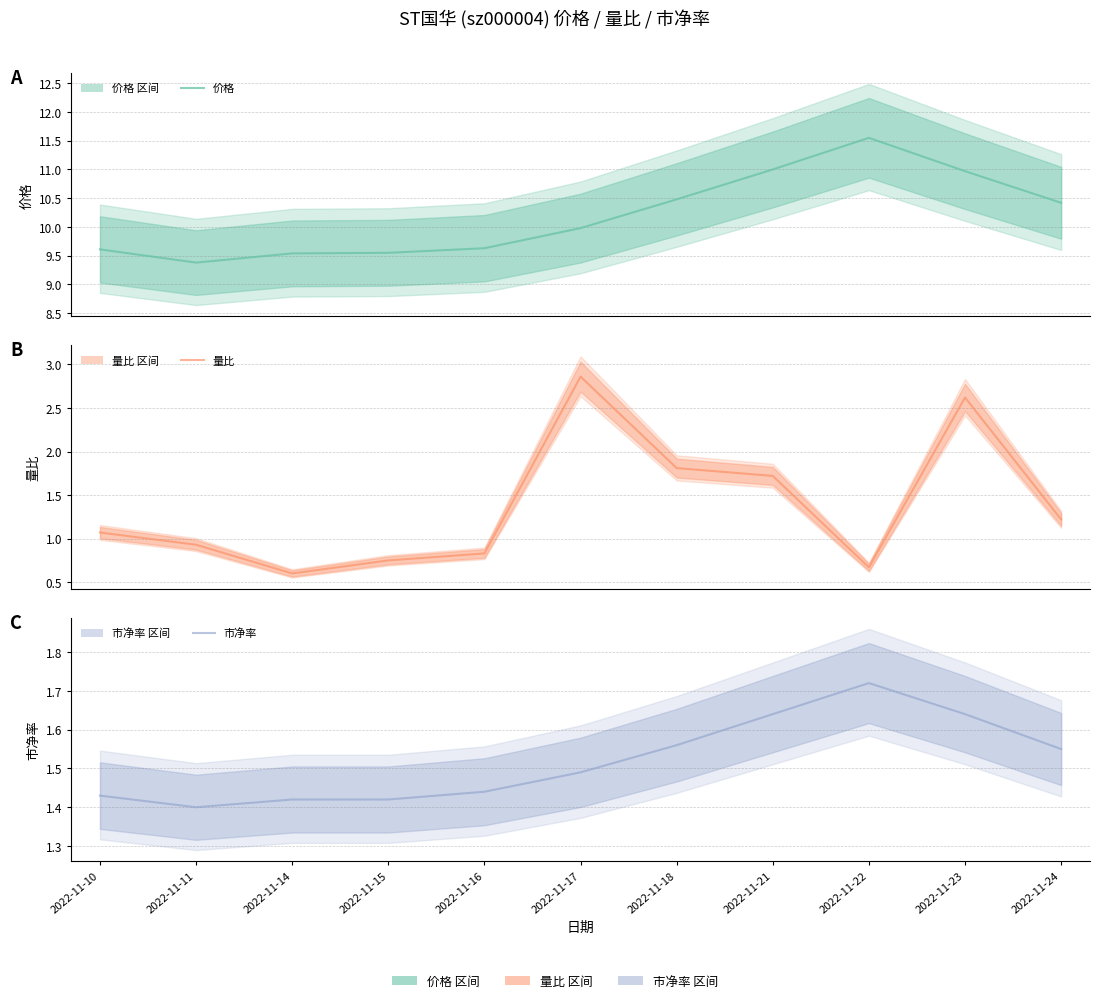

True or false: 价格 and 市净率 cross at least once.

False